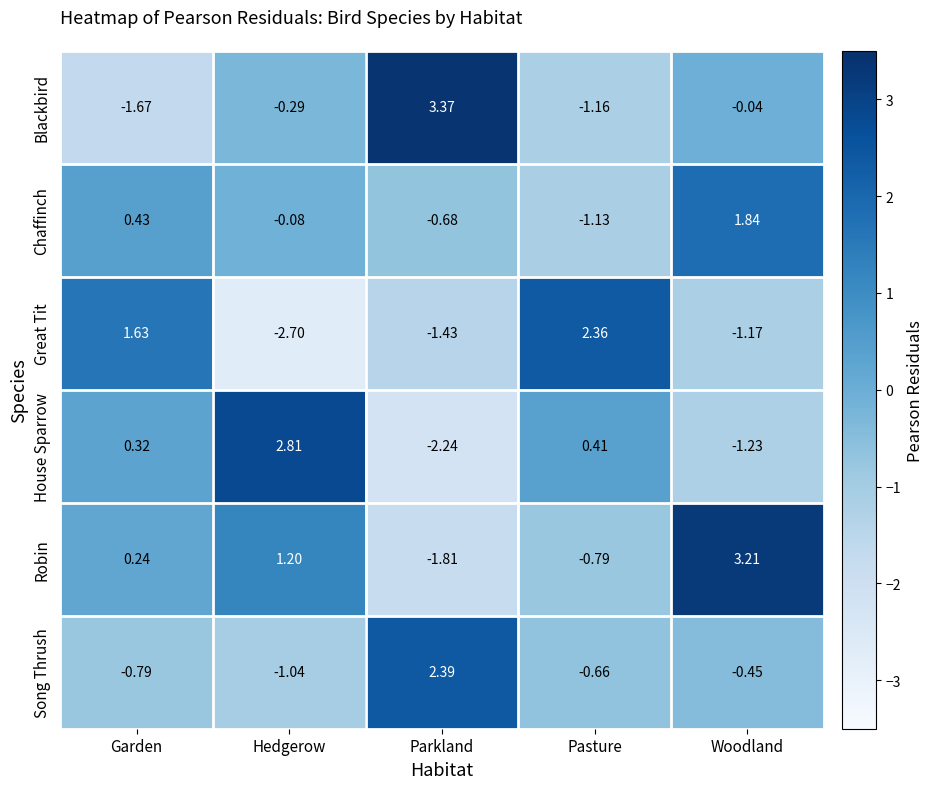

Is the value of Chaffinch at Parkland greater than the value of Great Tit at Pasture?

No